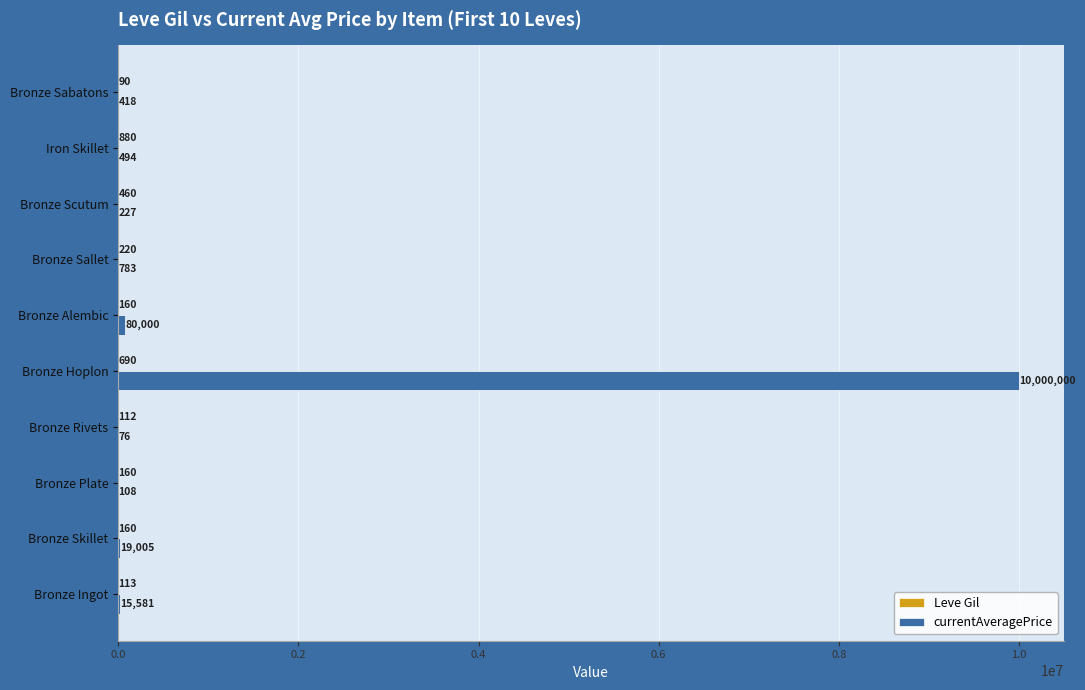

Between Bronze Hoplon and Bronze Sallet, which series saw the biggest shift?

currentAveragePrice